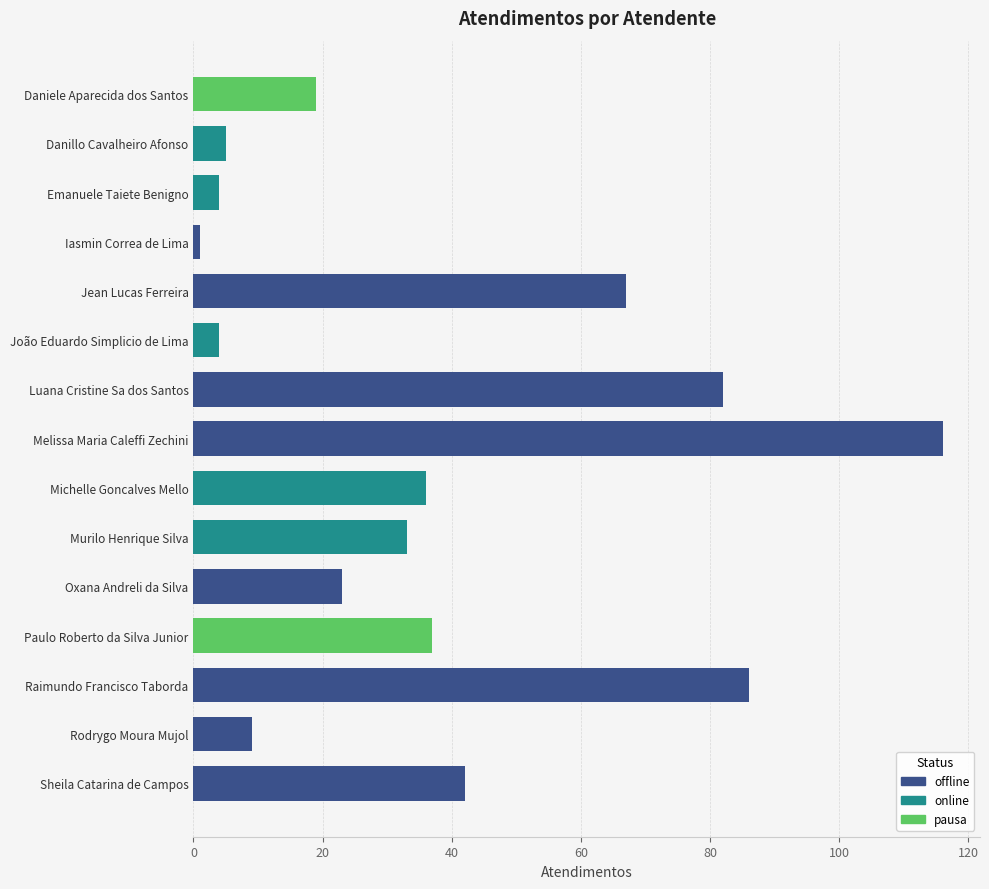

What is the sum of all values?

564